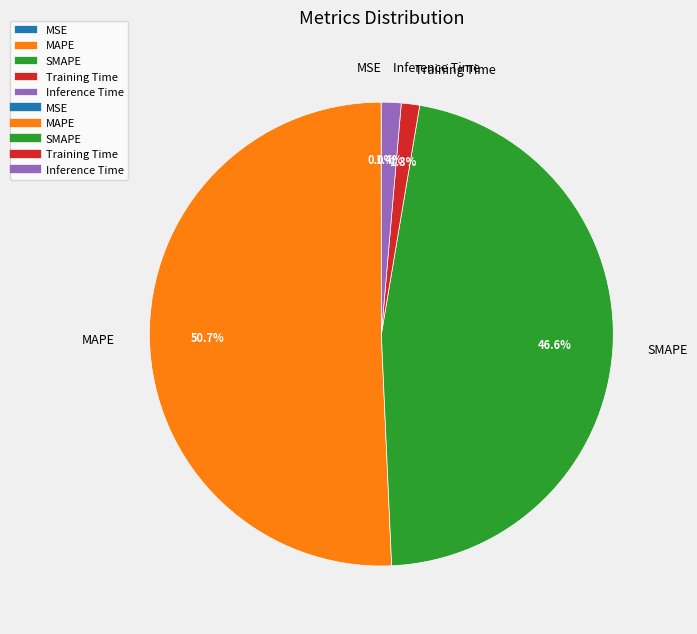

Does any single category account for the majority?

Yes